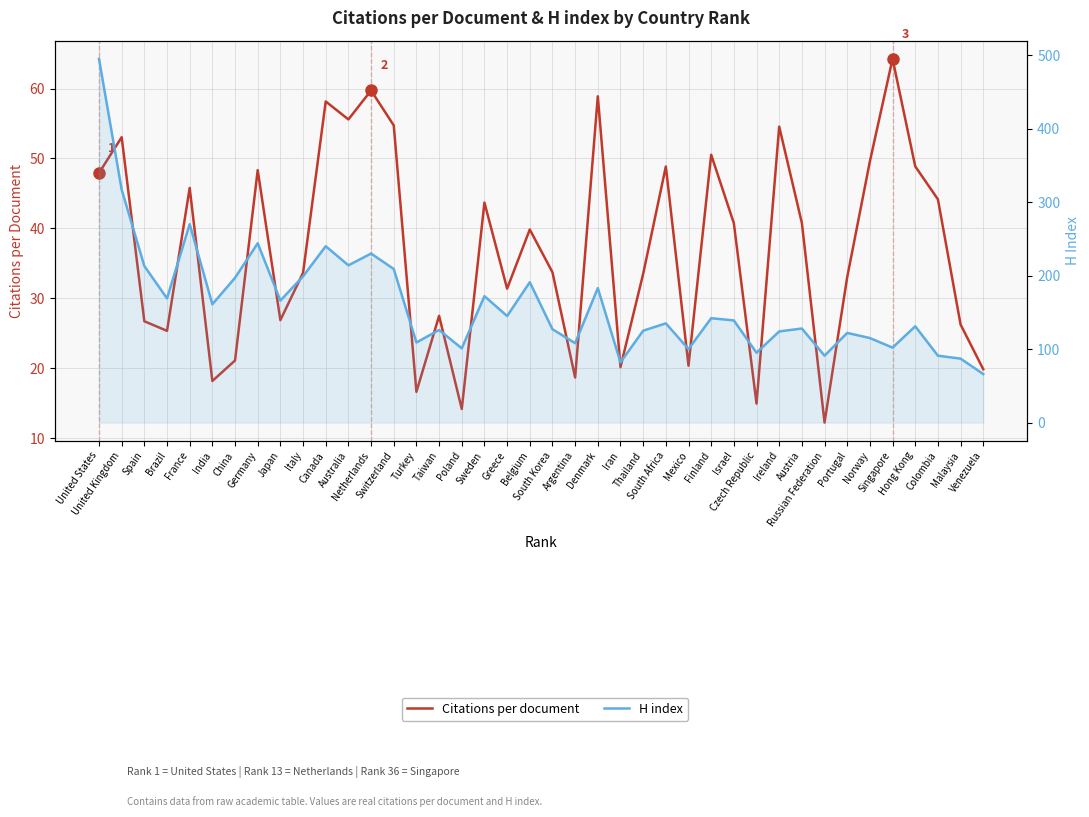

What are all the series names shown in the legend?

Citations per document, H index